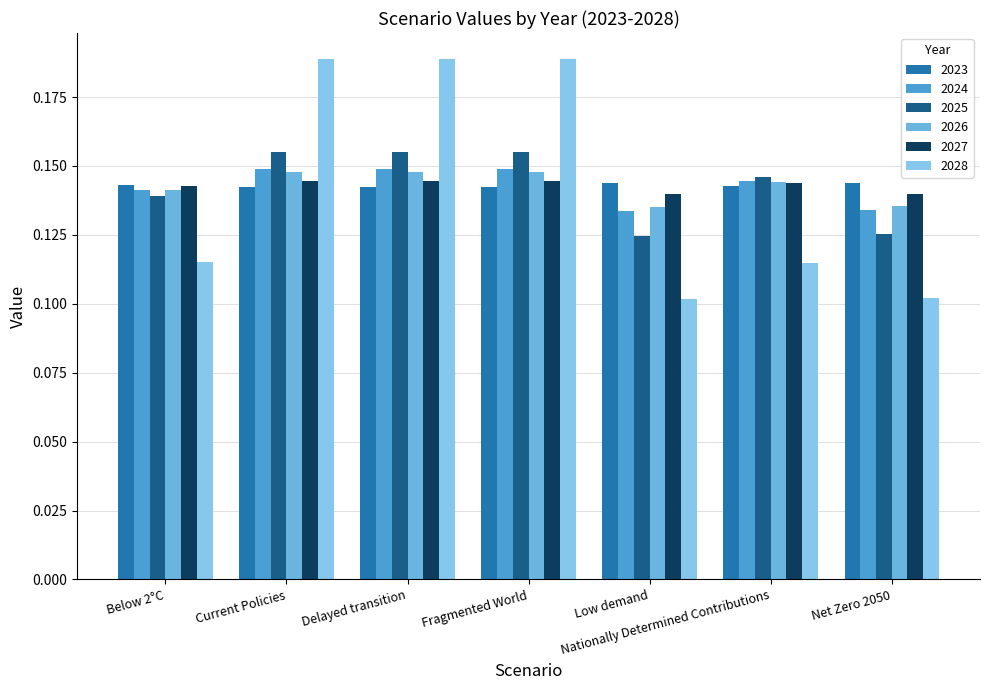

What is the sum of all 2027 values?

1.0